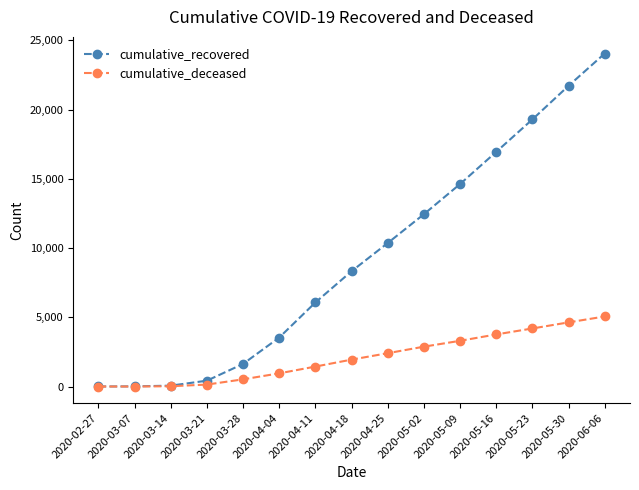

Which series has the largest total across all categories?

cumulative_recovered